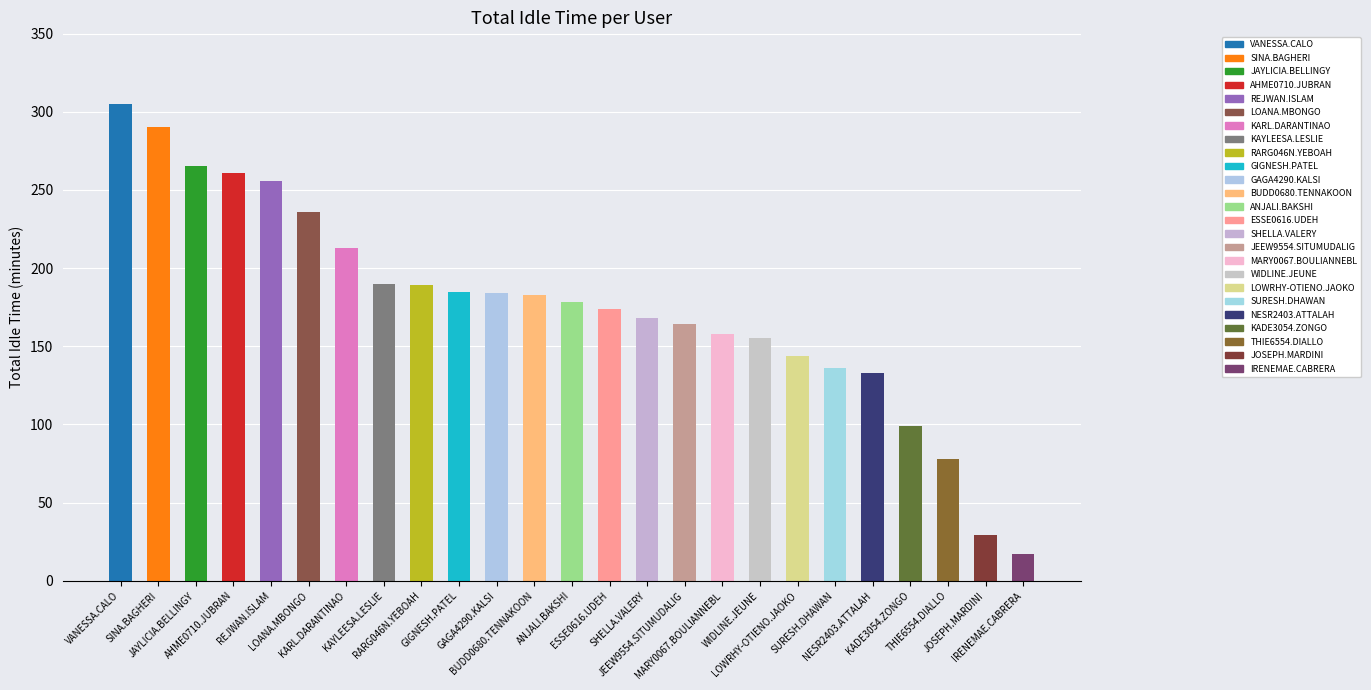

What is the minimum value shown in the chart?

17